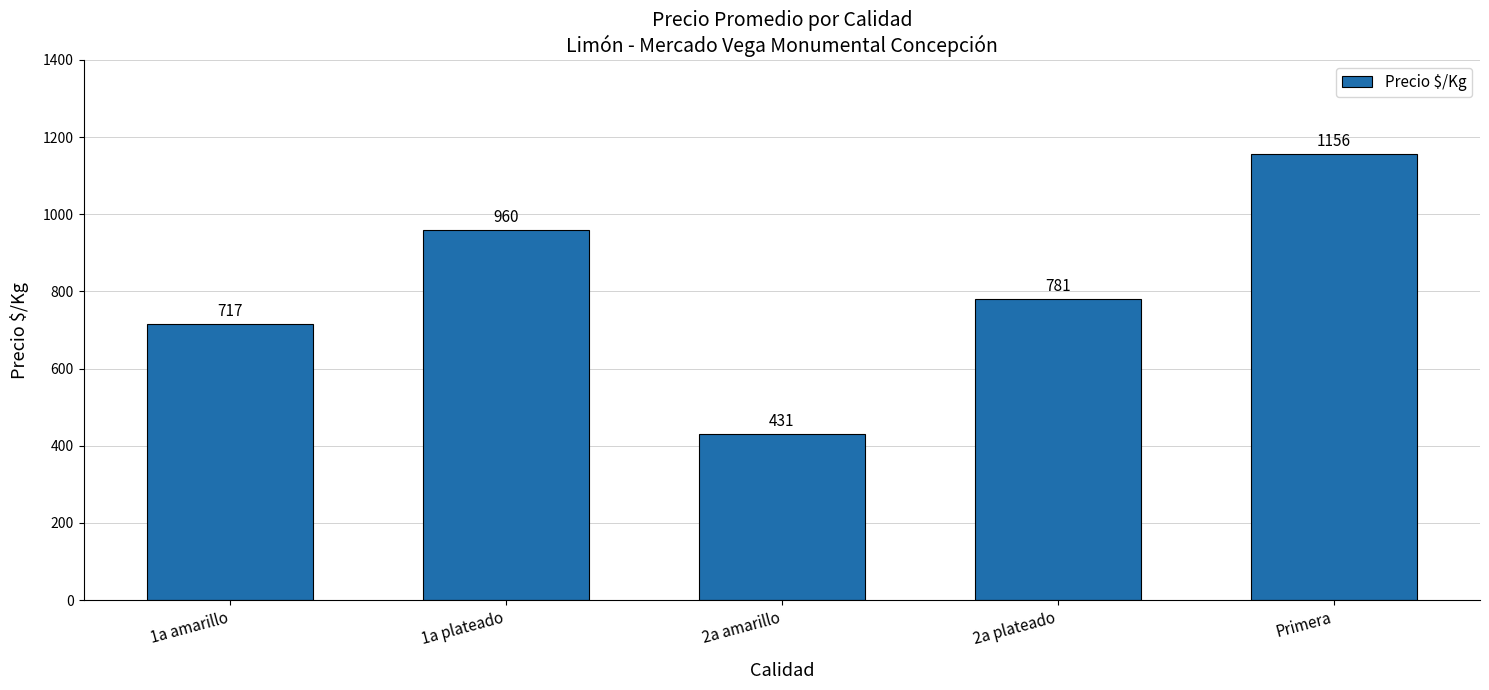

Rank the categories by value from lowest to highest.

2a amarillo, 1a amarillo, 2a plateado, 1a plateado, Primera